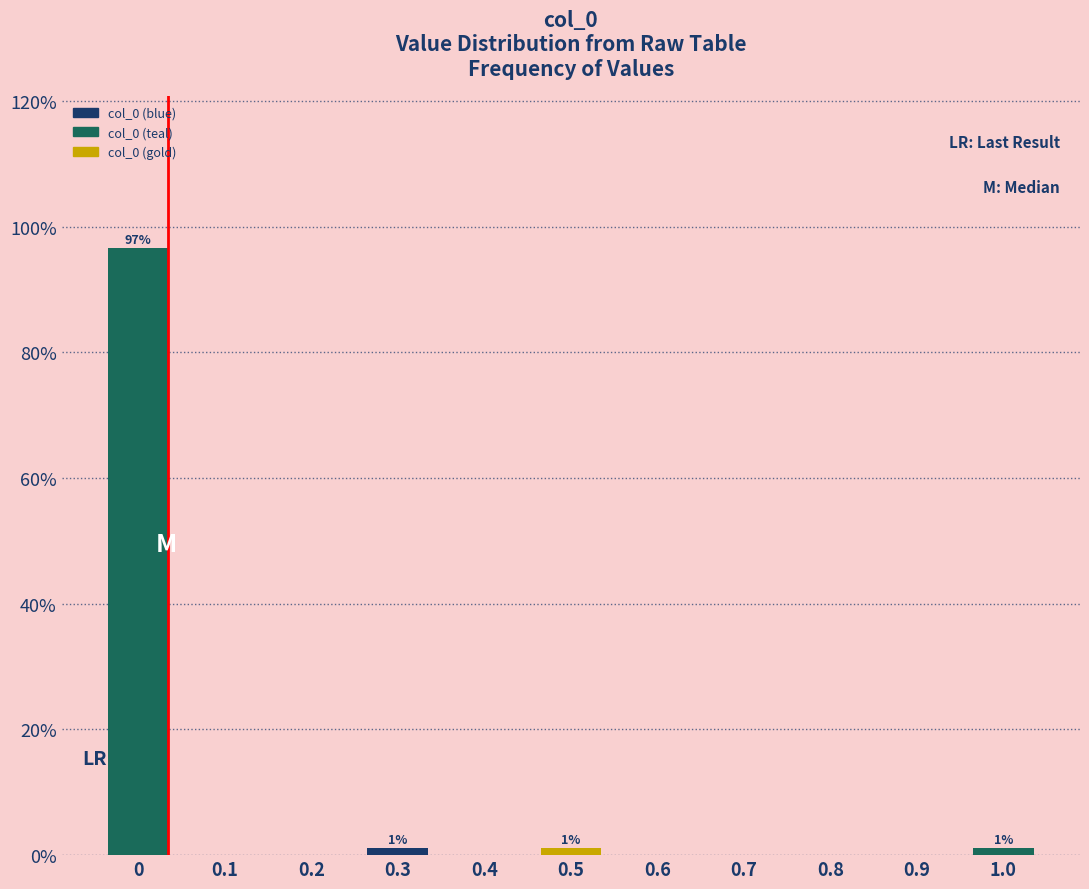

Reading left to right, extract all data points from this chart.

0=96.7	0.1=0.0	0.2=0.0	0.3=1.1	0.4=0.0	0.5=1.1	0.6=0.0	0.7=0.0	0.8=0.0	0.9=0.0	1.0=1.1